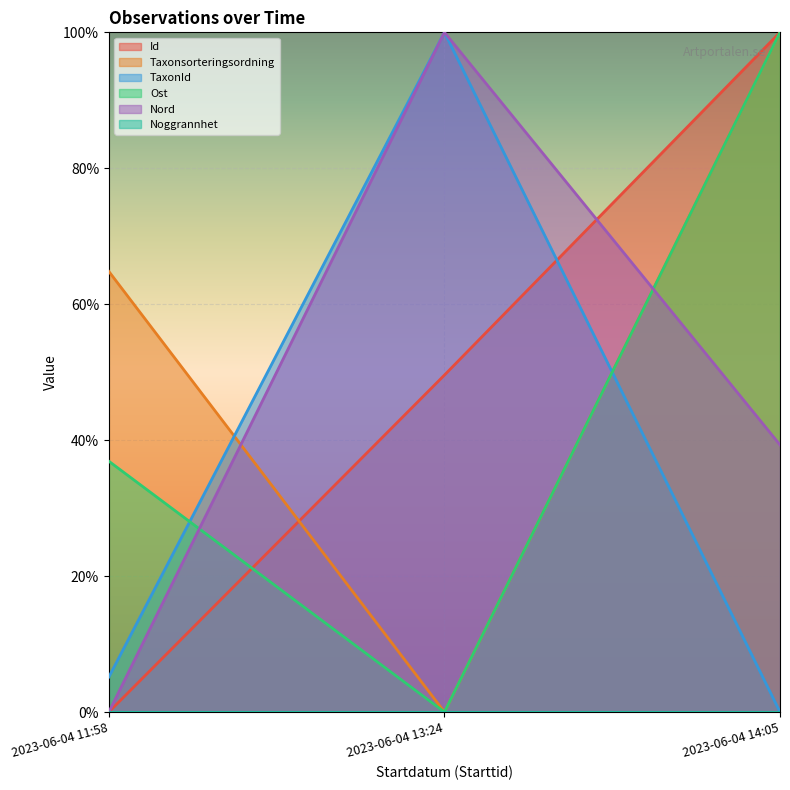

The value of Ost at 2023-06-04 14:05 is 100.0. True or false?

True